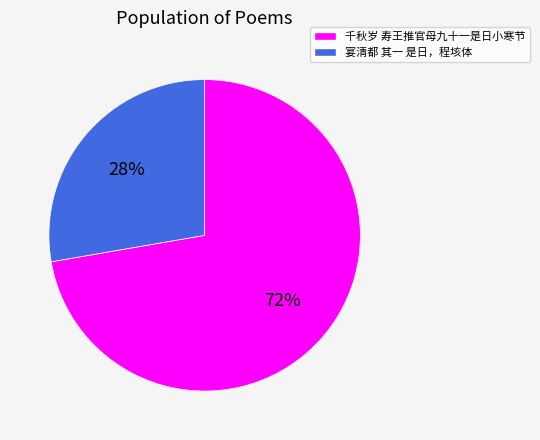

How many slices are in this pie chart?

2